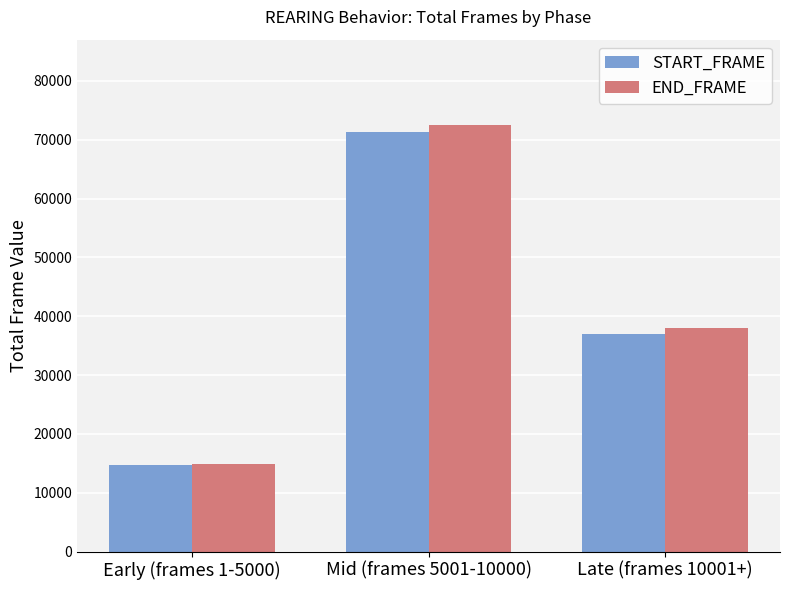

Reading left to right, transcribe all the data shown in this chart.

START_FRAME: 14663	71354	36950
END_FRAME: 14927	72509	38057